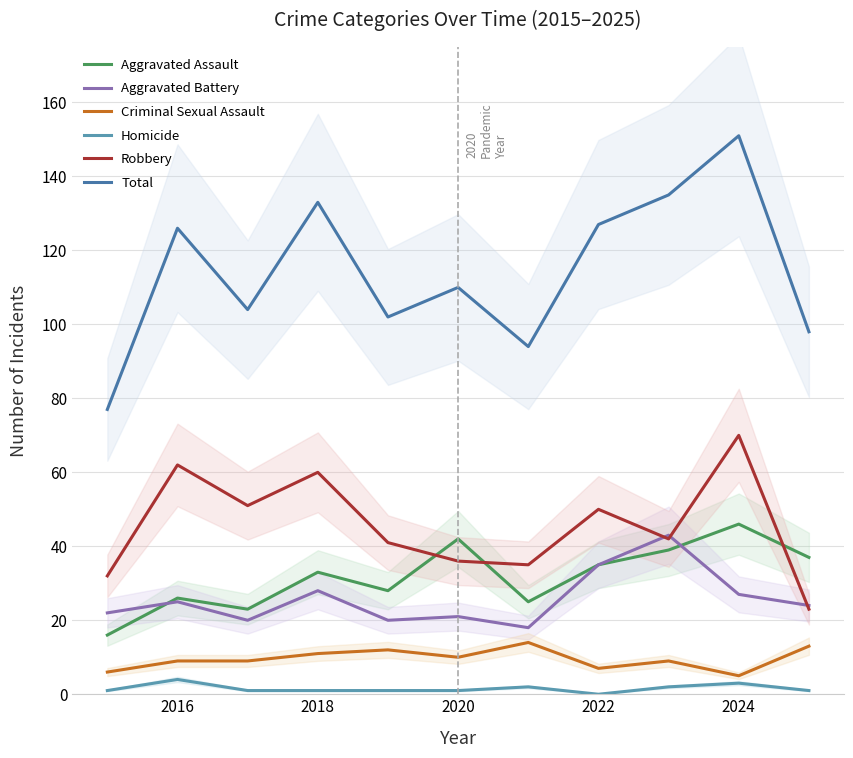

How many data points in Robbery are above 42?

5